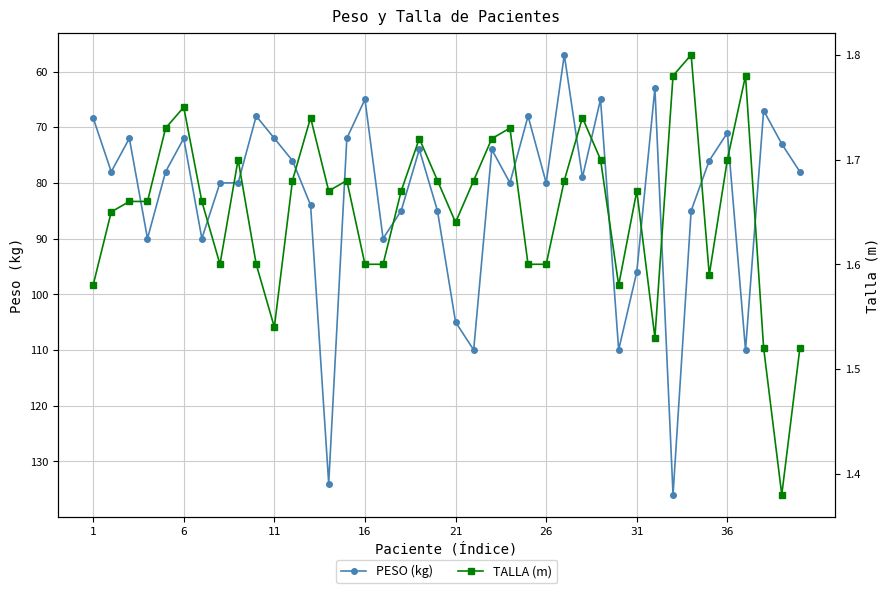

True or false: TALLA (m) and PESO (kg) cross at least once.

False